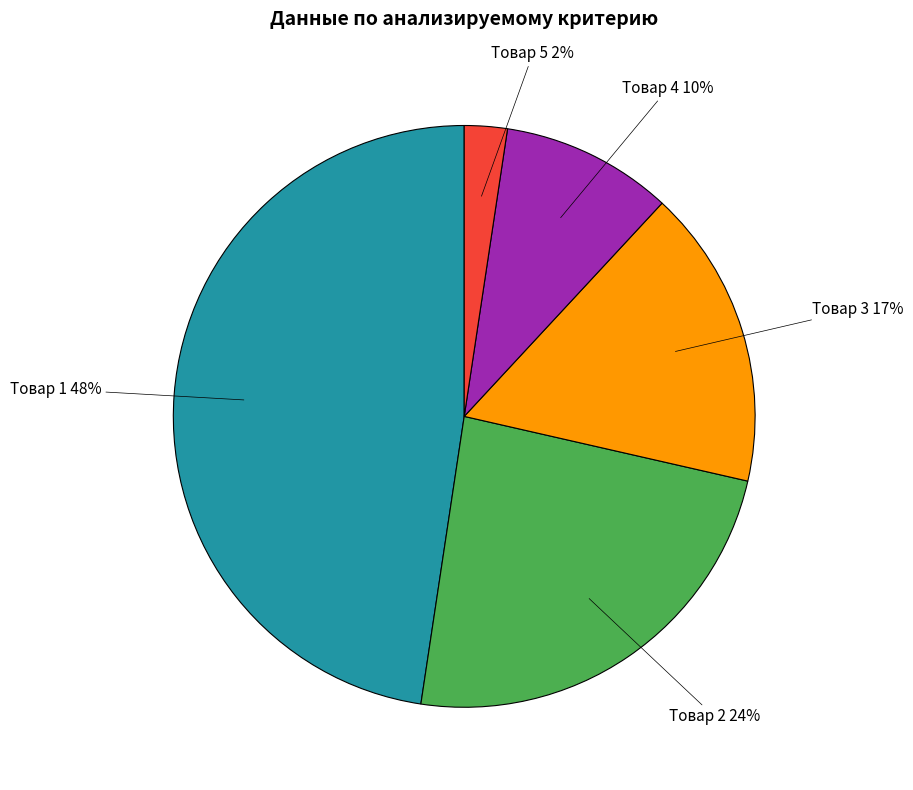

Is there a majority slice in this chart?

No